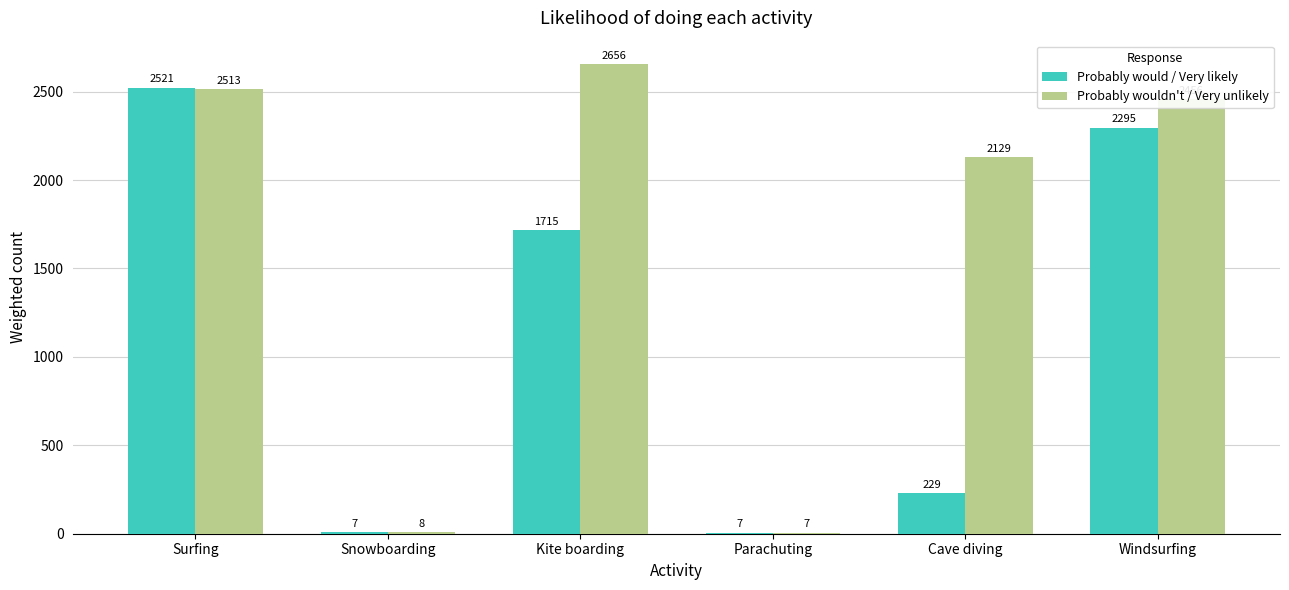

Between Surfing and Cave diving, which series saw the biggest shift?

Probably would / Very likely